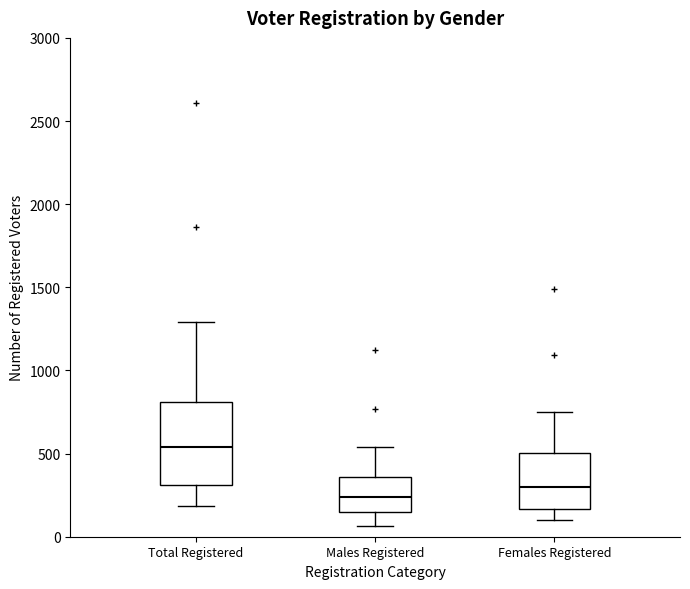

Where does the upper whisker of the box for Males Registered end on the y-axis? The values are not printed on the chart, so give them approximately, as read against the axis.

550